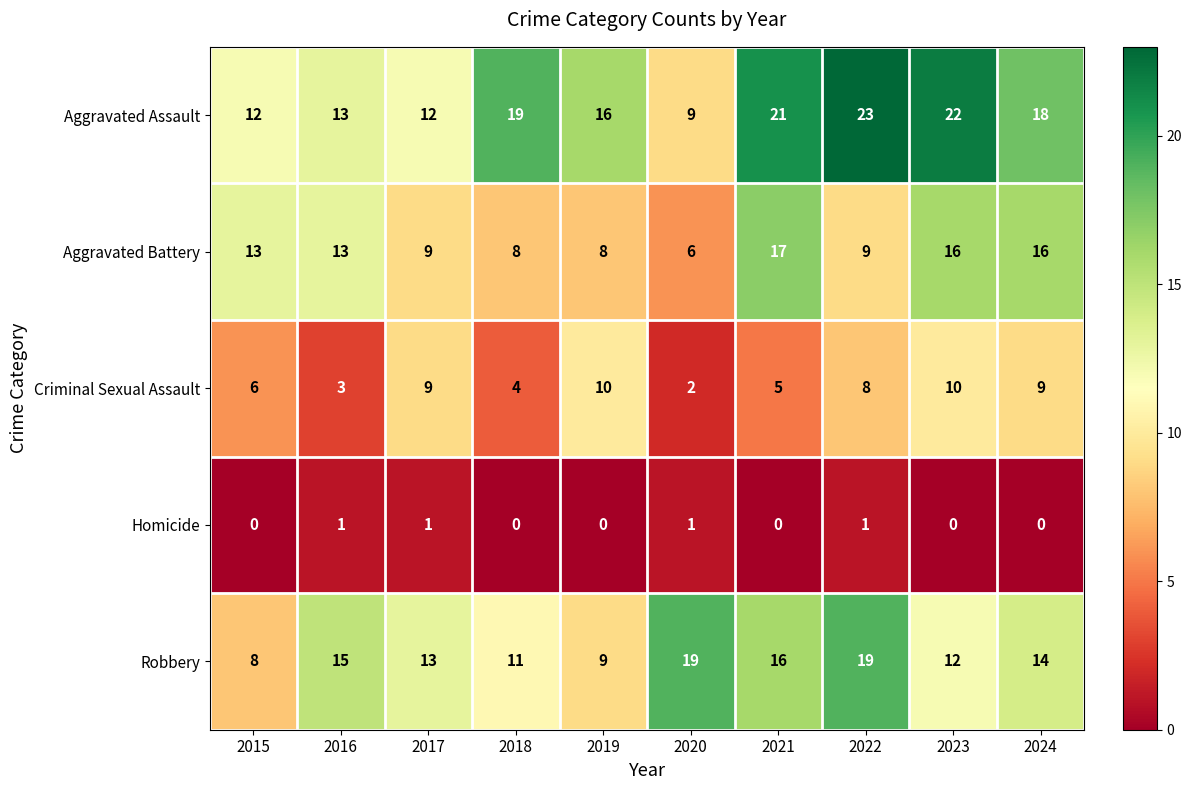

Is the value of Homicide at 2023 greater than the value of Criminal Sexual Assault at 2023?

No